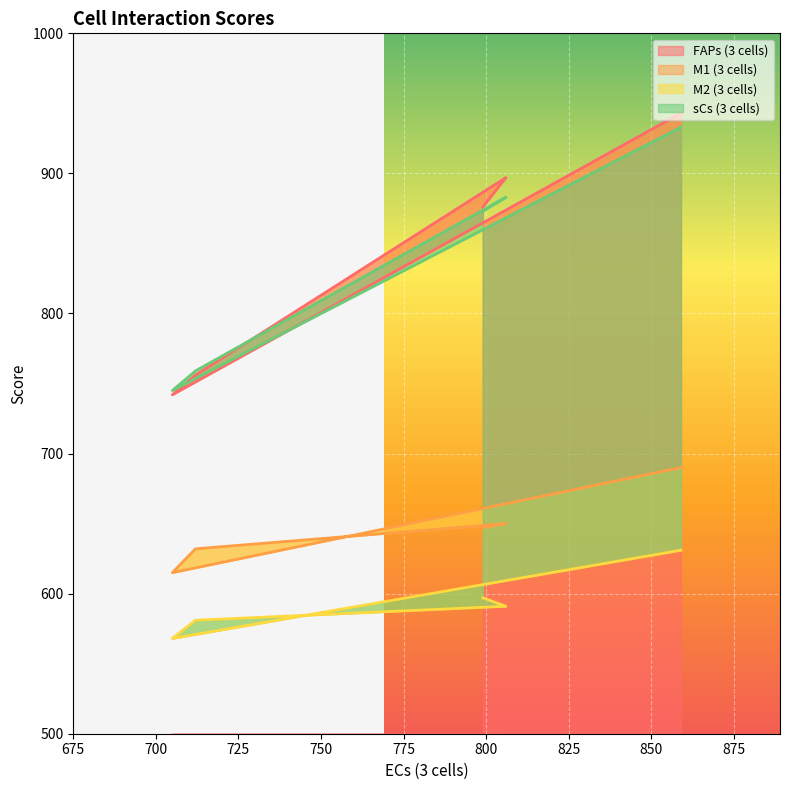

Reading left to right, list all the values displayed in this chart.

FAPs
(3 cells): 876	897	756	742	943
M1
(3 cells): 647	650	632	615	690
M2
(3 cells): 597	591	581	568	631
sCs
(3 cells): 873	883	759	745	933